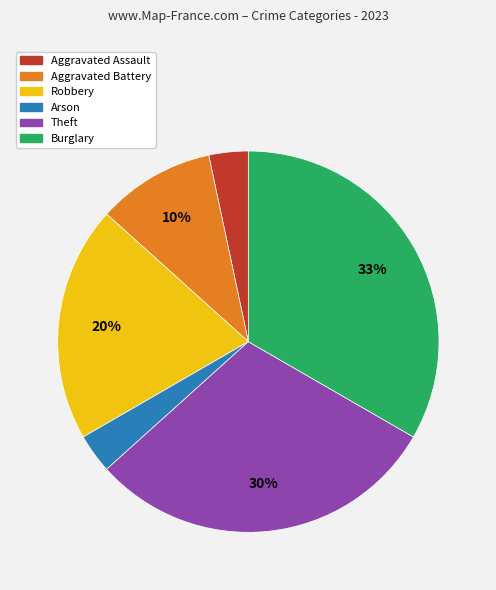

What percentage is the Robbery slice, to the nearest percent?

20%